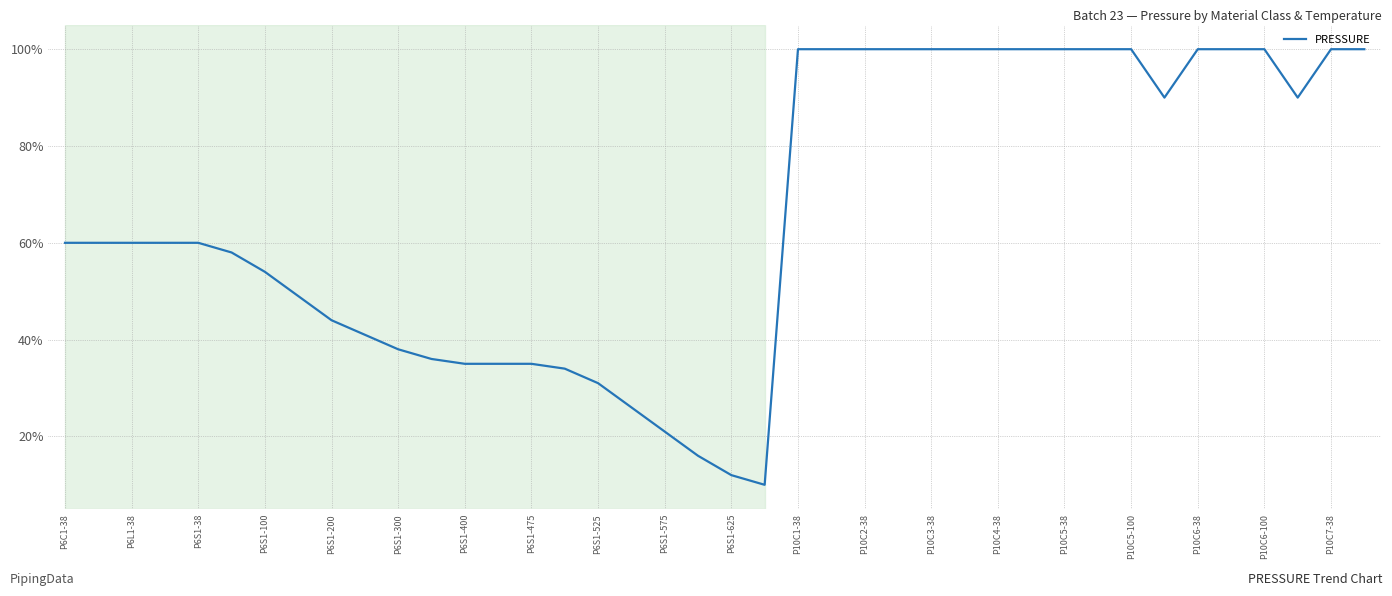

What is the average value?

0.7